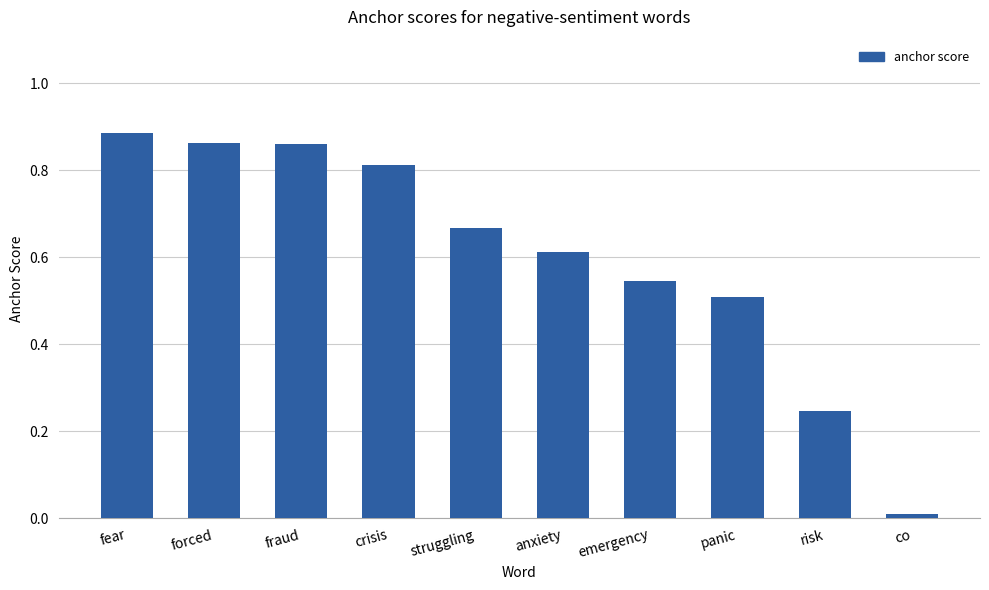

How many data points does each series have?

10